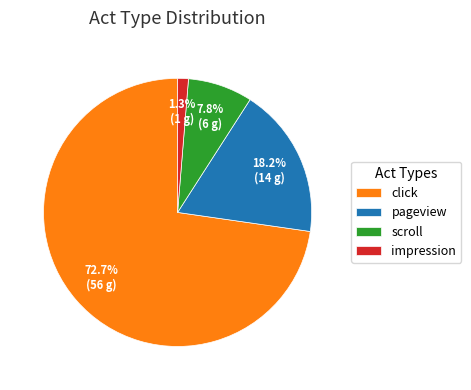

Between pageview and impression, which is larger?

pageview